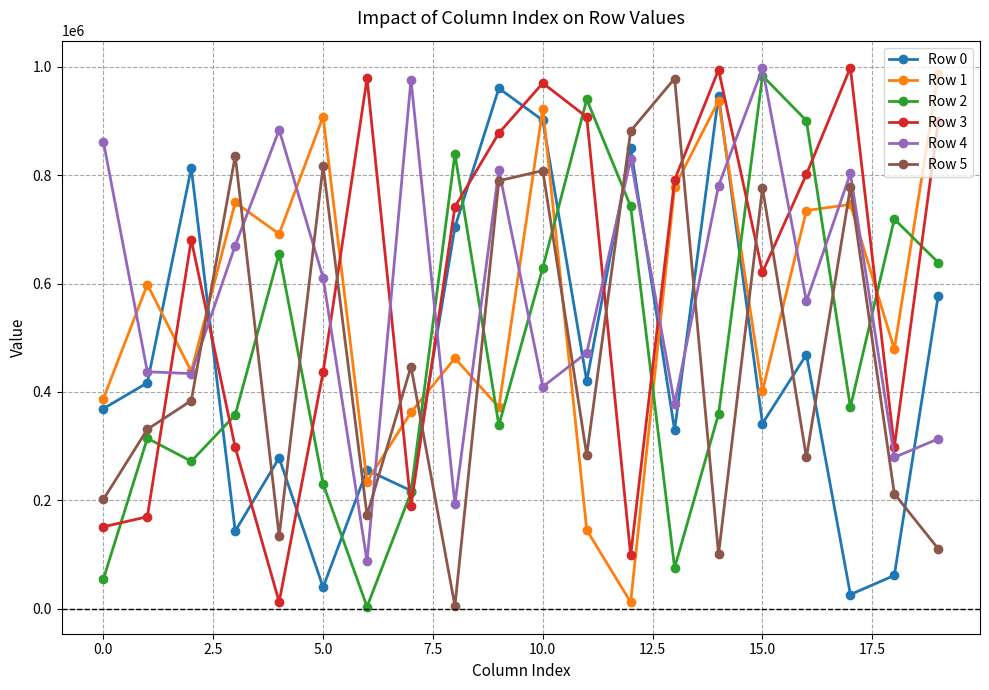

What is the average value of the Row 5 series?

466202